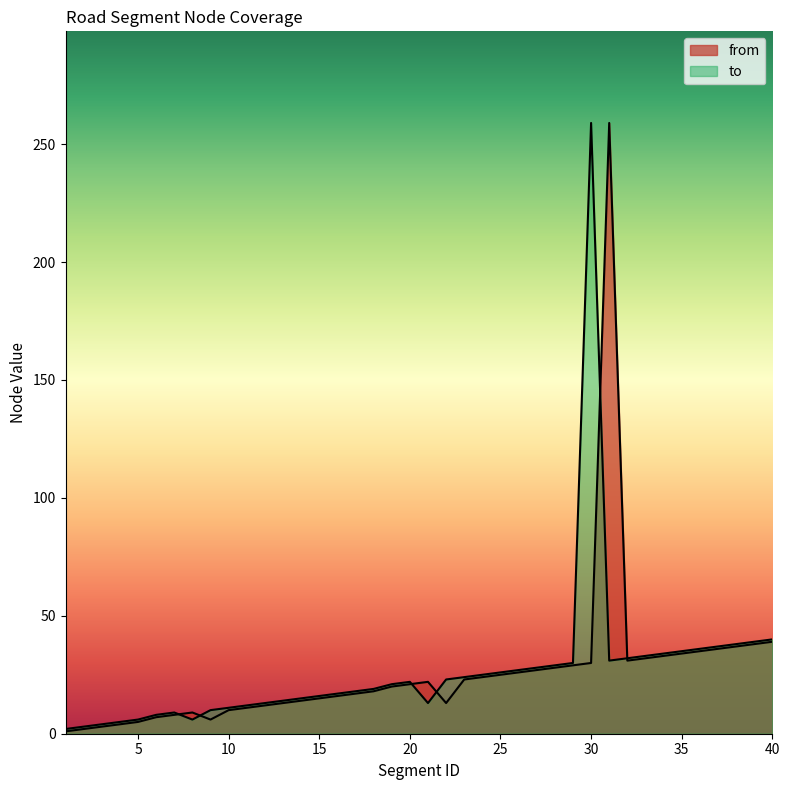

The value of from at 19 is 20. True or false?

True